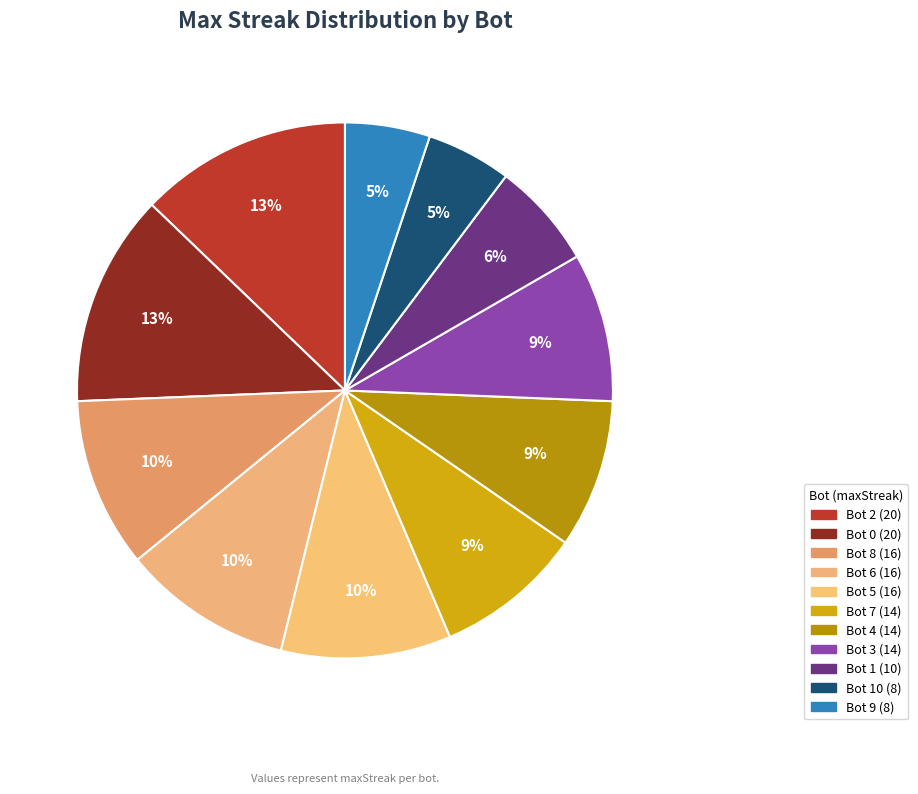

Does any single category account for the majority?

No